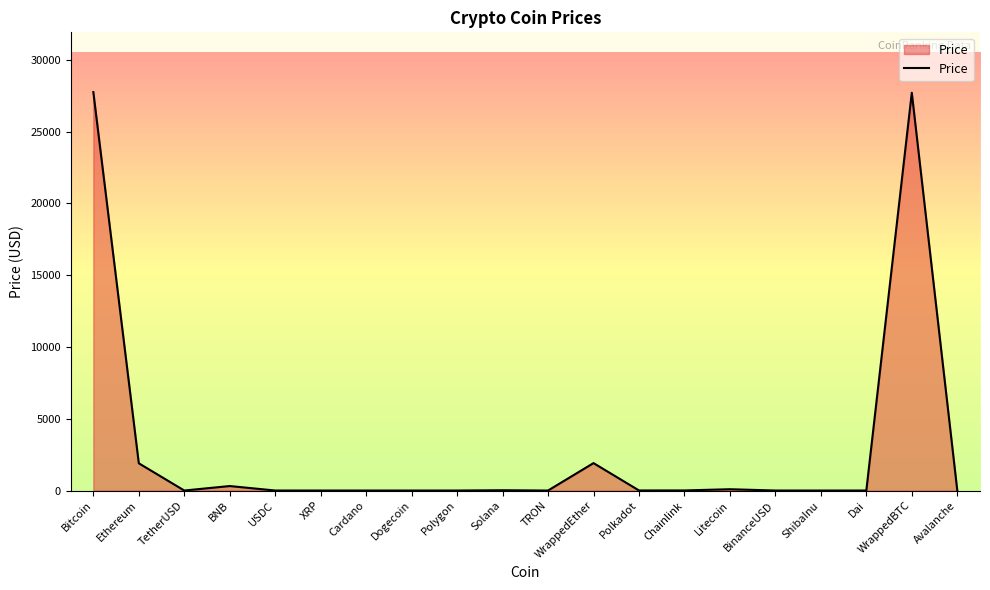

What position from the right is BNB?

17